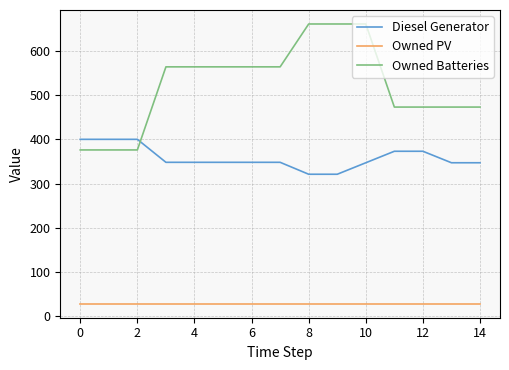

What is the maximum value shown in the chart?

661